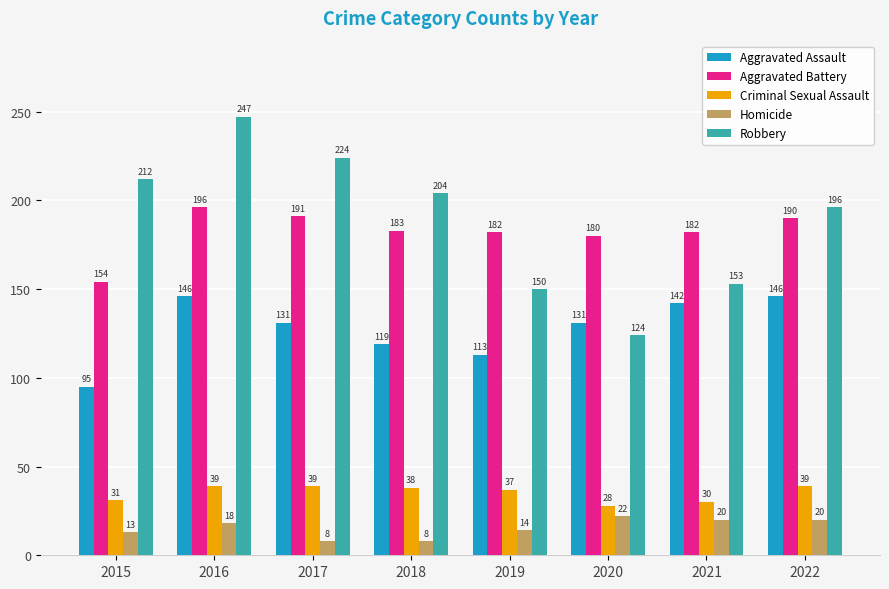

Which series has the largest total across all categories?

Robbery